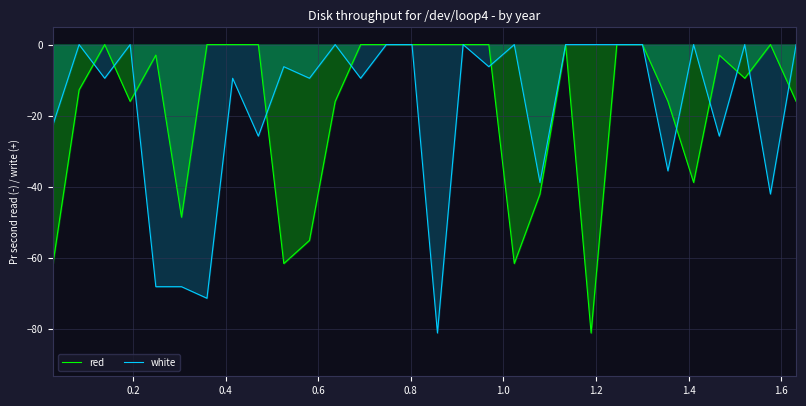

Which series has the largest total across all categories?

white